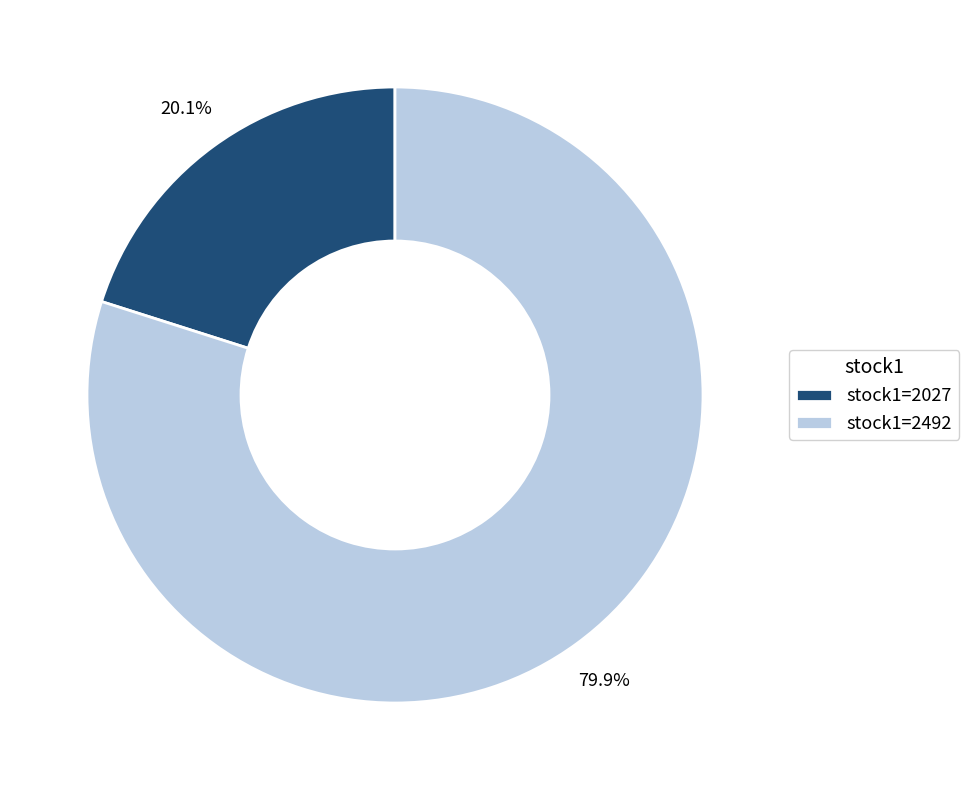

Rank the categories by value from lowest to highest.

stock1=2027, stock1=2492